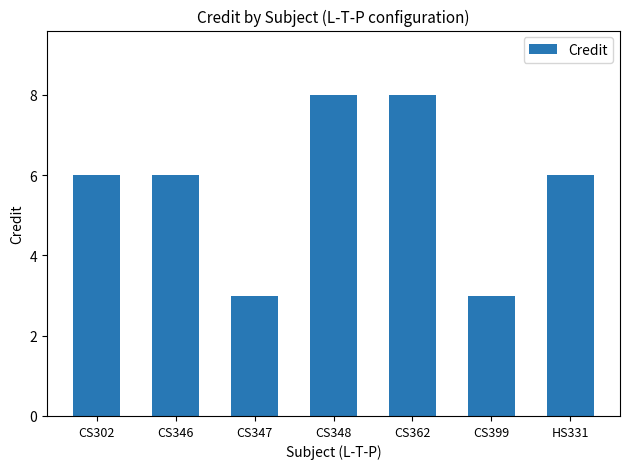

The value at CS399 is 3. True or false?

True